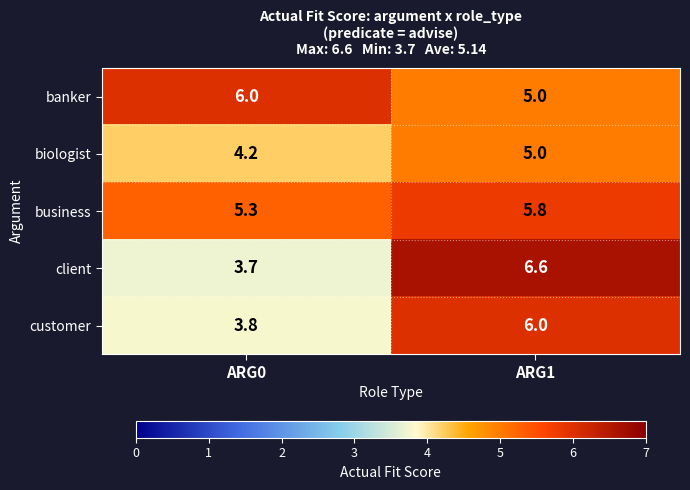

Rank the categories by banker value from highest to lowest.

ARG0, ARG1